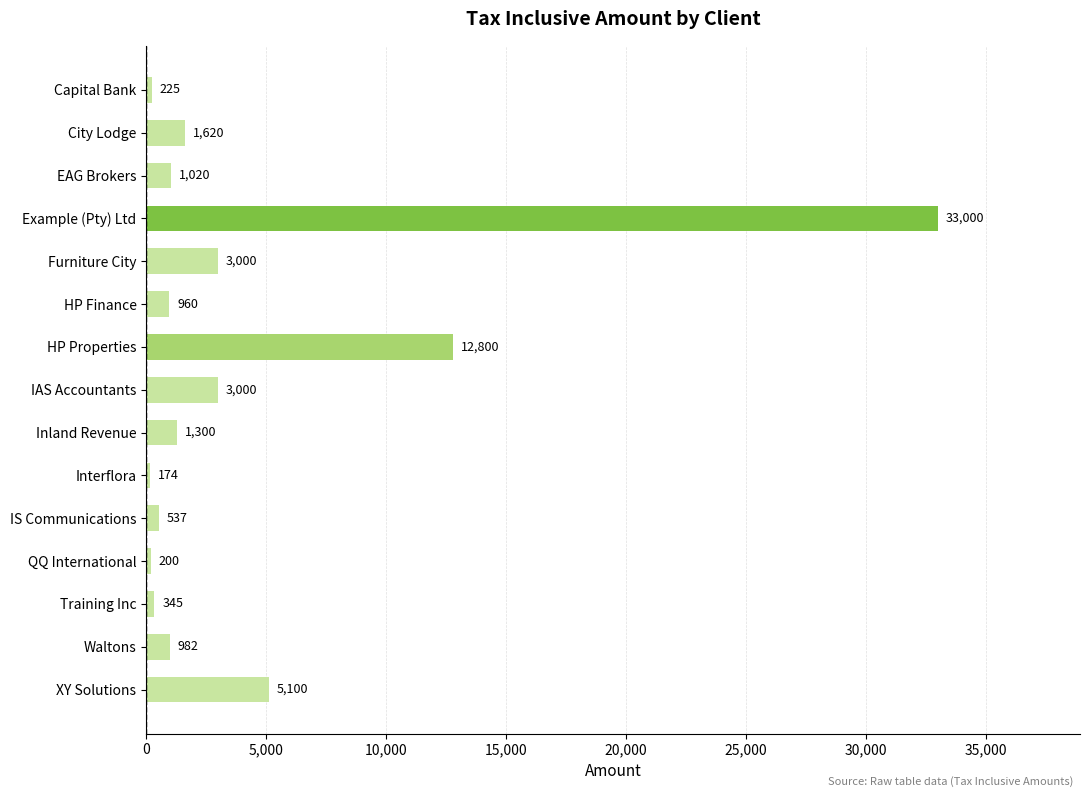

What is the difference between the second highest and second lowest values?

12600